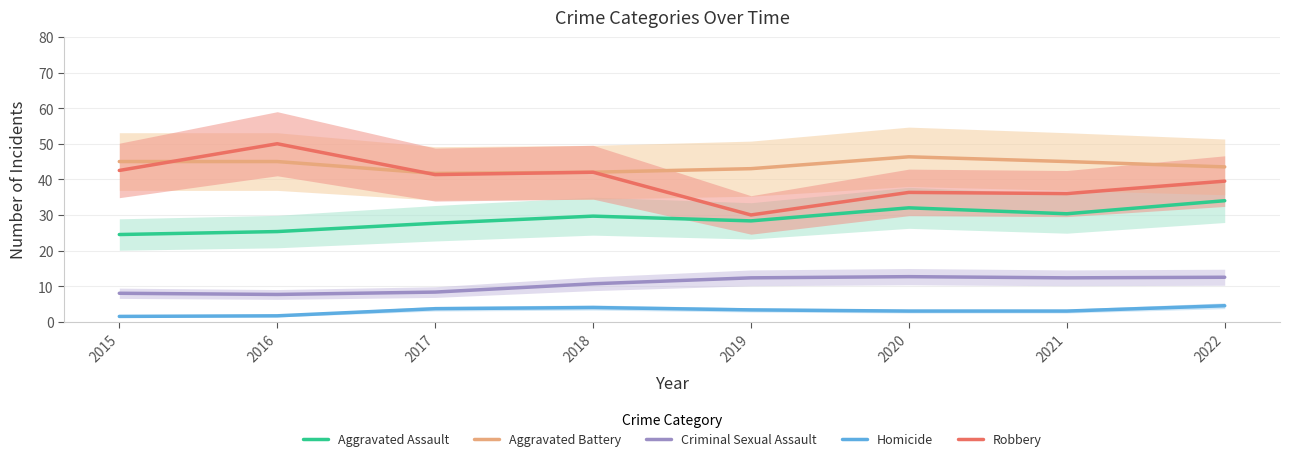

What is the spread (max minus min) of values at 2016?

48.3